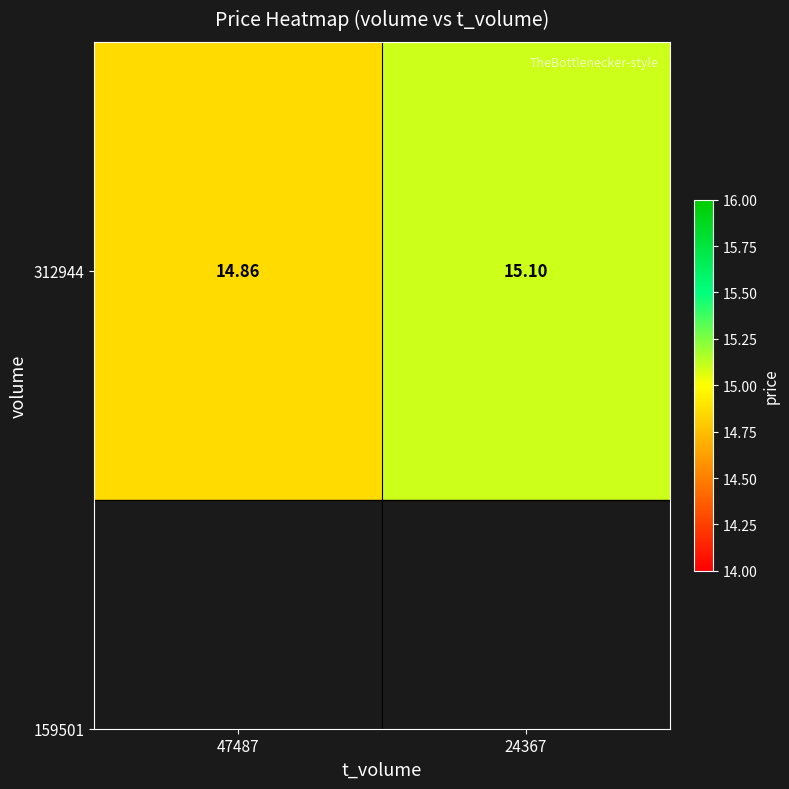

What is the ratio of the value at 47487 to the value at 24367?

1.0